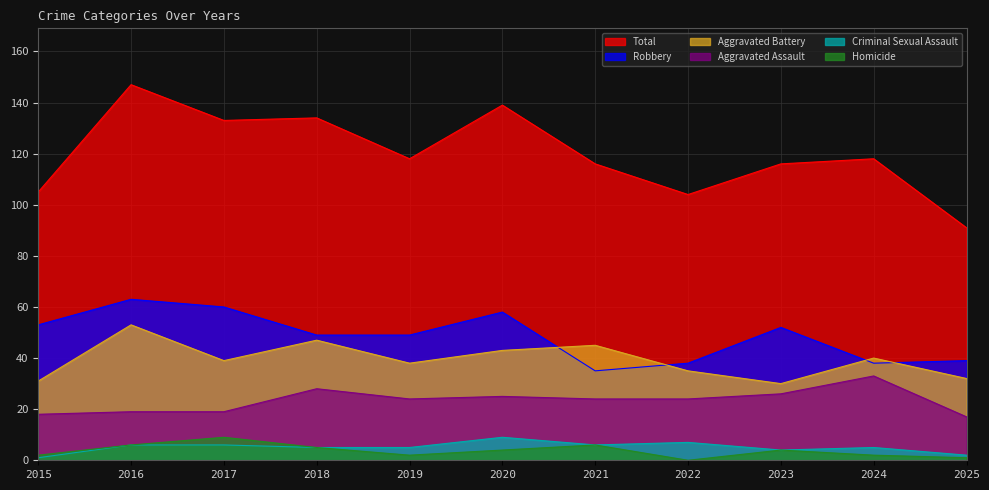

Reading left to right, extract all data points from this chart.

Total: 105	147	133	134	118	139	116	104	116	118	91
Robbery: 53	63	60	49	49	58	35	38	52	38	39
Aggravated Battery: 31	53	39	47	38	43	45	35	30	40	32
Aggravated Assault: 18	19	19	28	24	25	24	24	26	33	17
Criminal Sexual Assault: 1	6	6	5	5	9	6	7	4	5	2
Homicide: 2	6	9	5	2	4	6	0	4	2	1